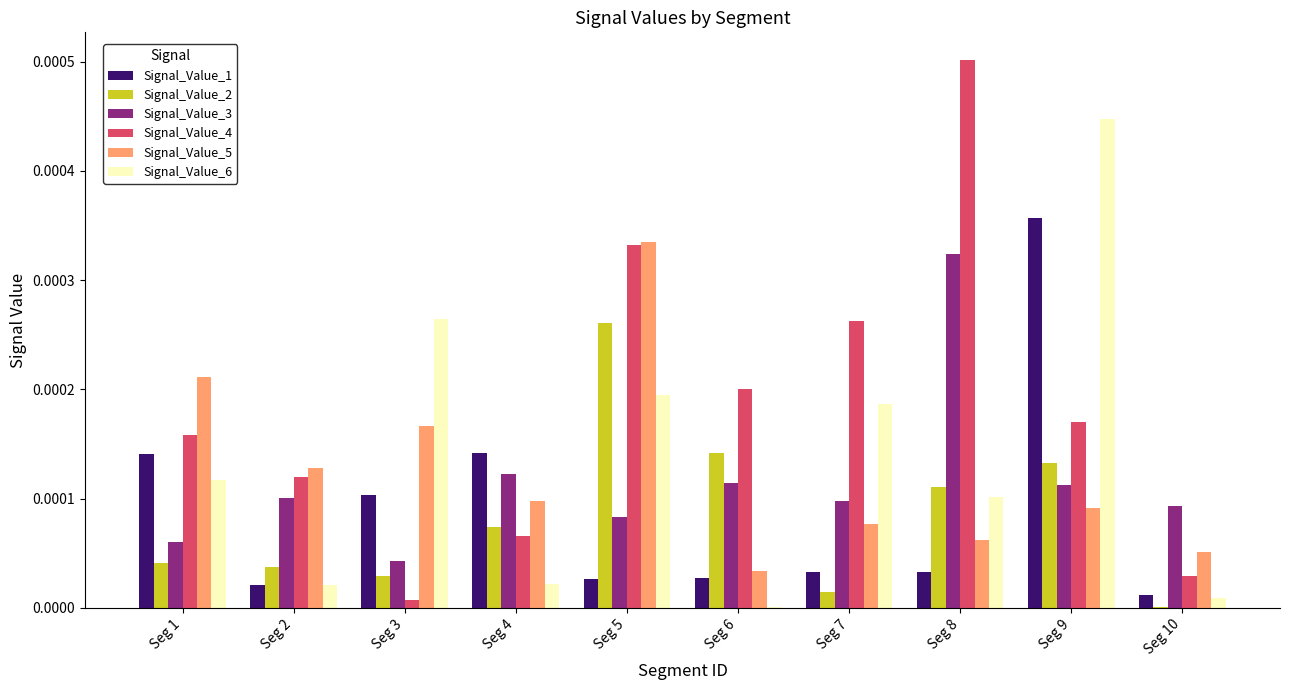

At which label does Signal_Value_3 reach its peak?

Seg 8